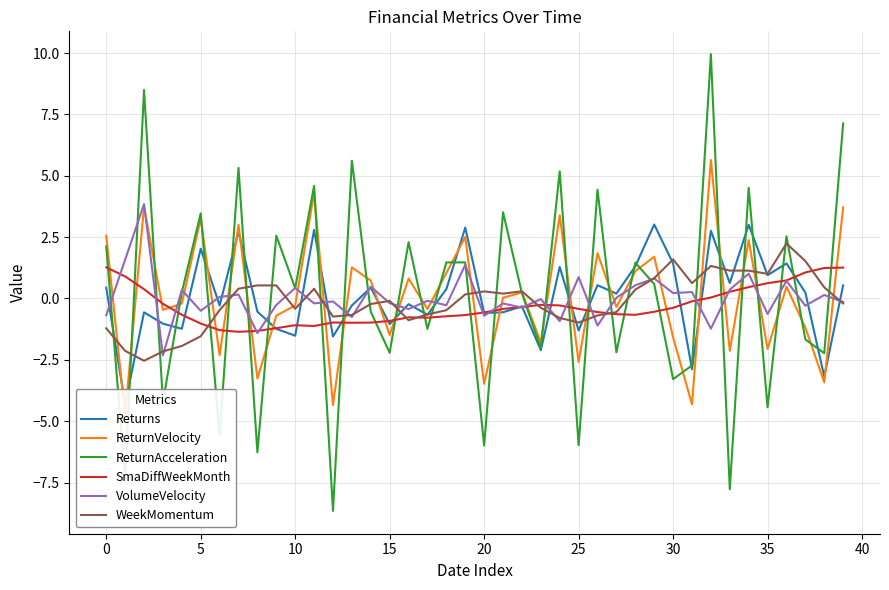

True or false: VolumeVelocity has a value of 0.4 at 10.

True